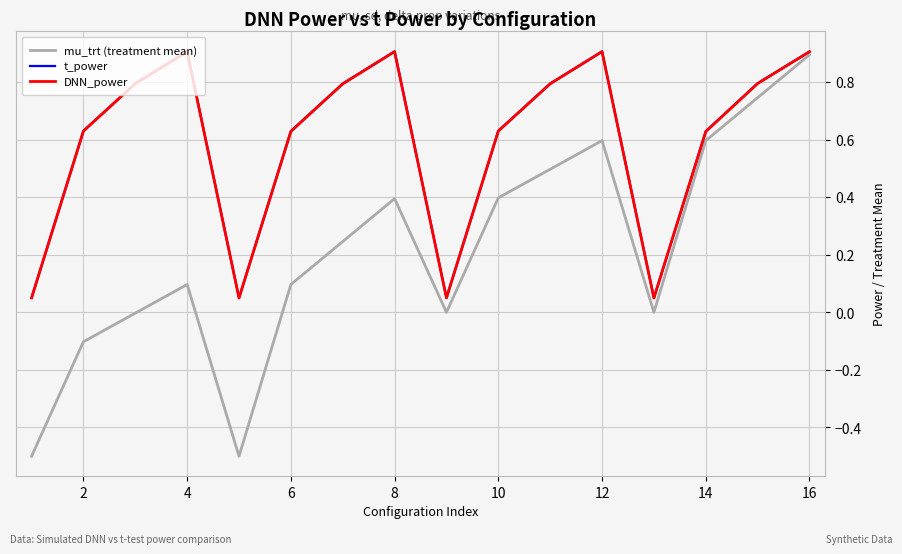

The mu_trt (treatment mean) series shows 0.9 at 16. True or false?

True